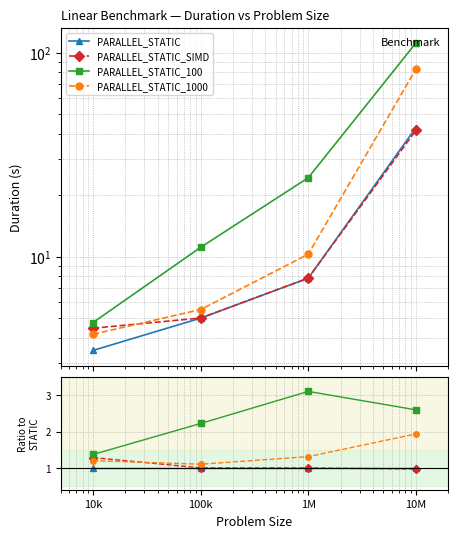

The PARALLEL_STATIC_1000 series shows 1.9 at 10M. True or false?

True